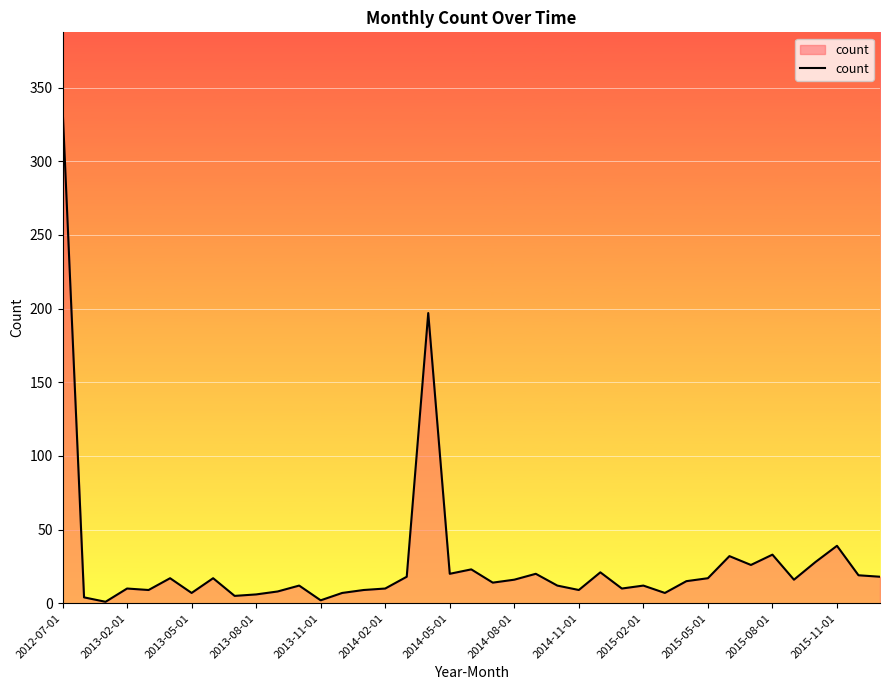

What is the maximum value shown in the chart?

337